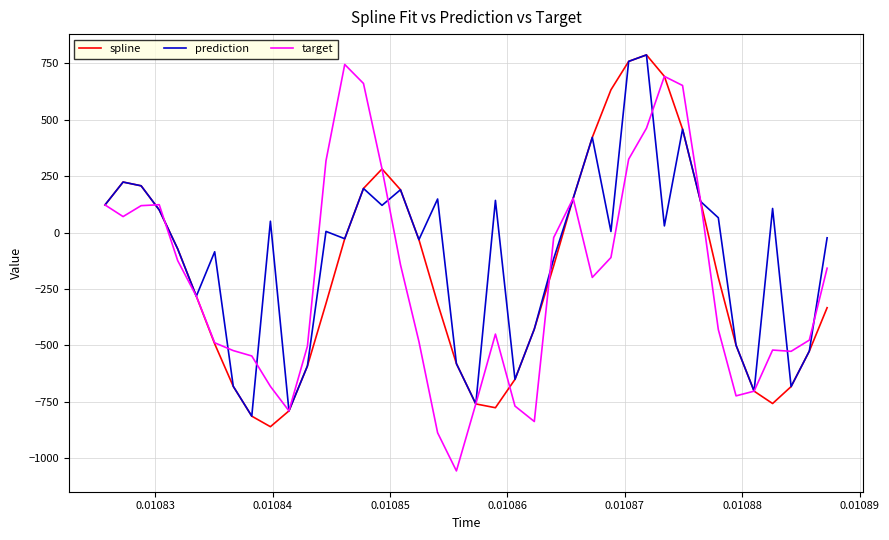

What is the minimum value shown in the chart?

-1056.2